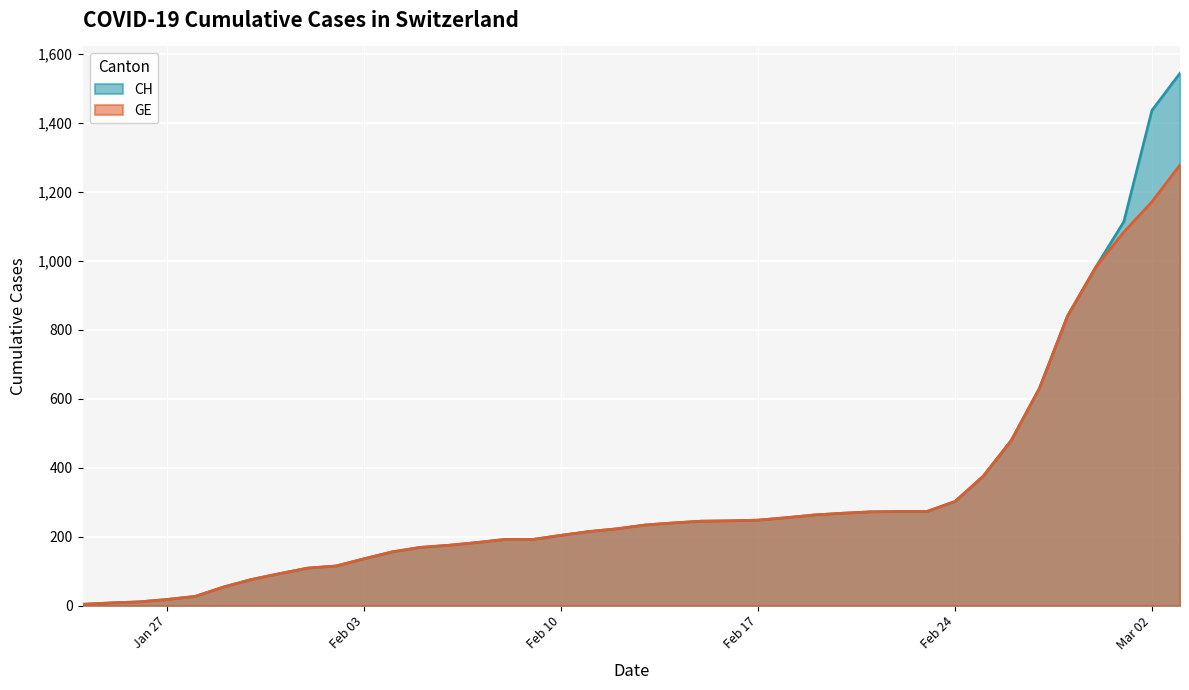

True or false: CH and GE intersect in this chart.

False